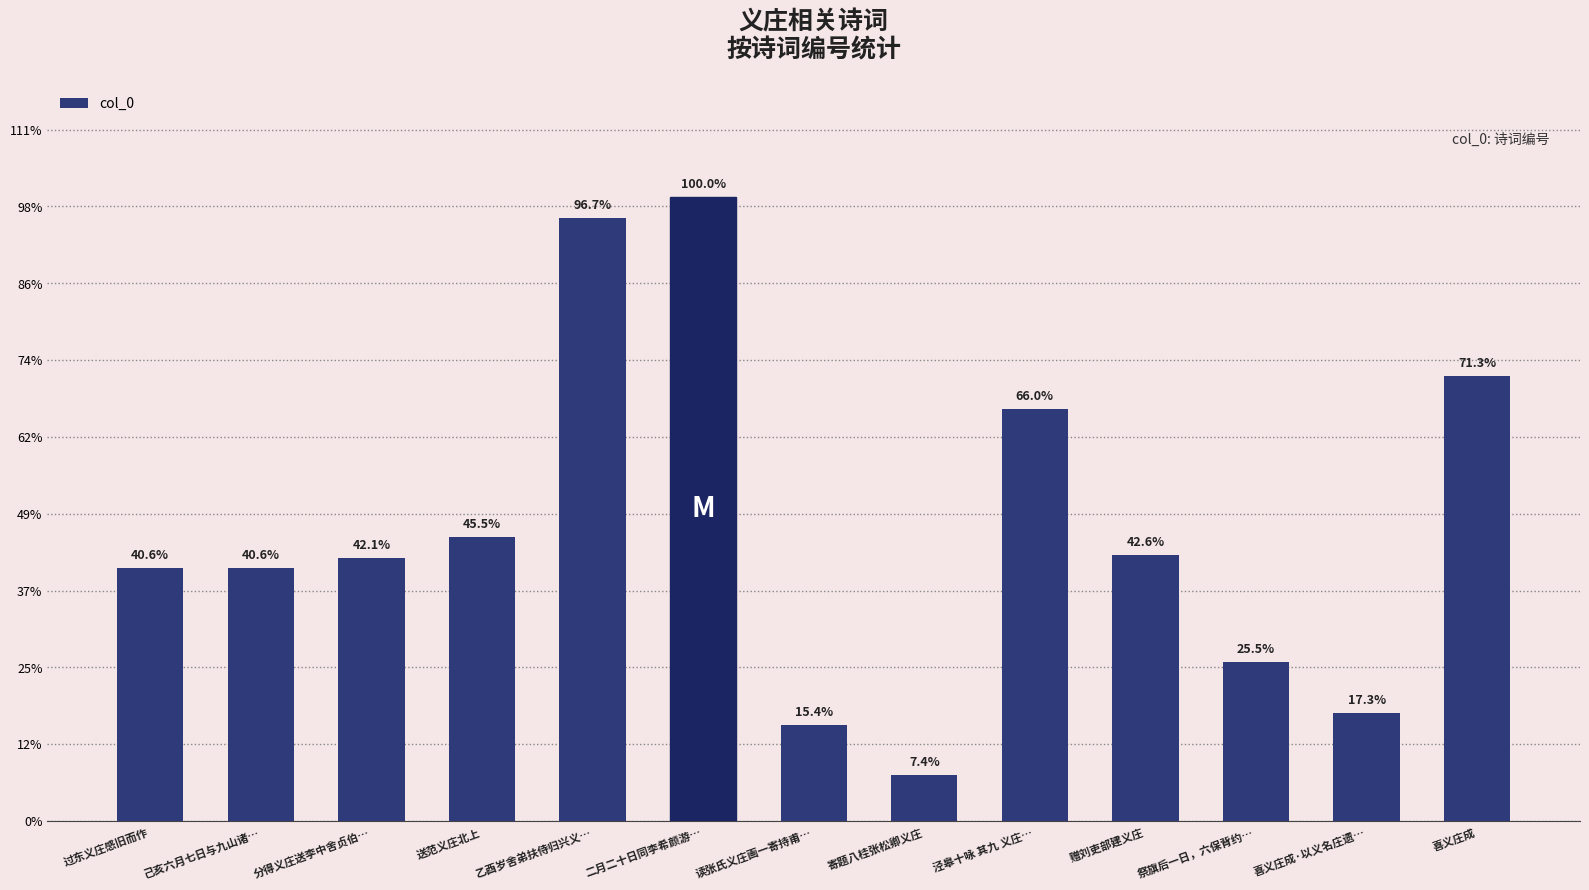

The chart shows a value of 290135 at 喜义庄成. True or false?

False